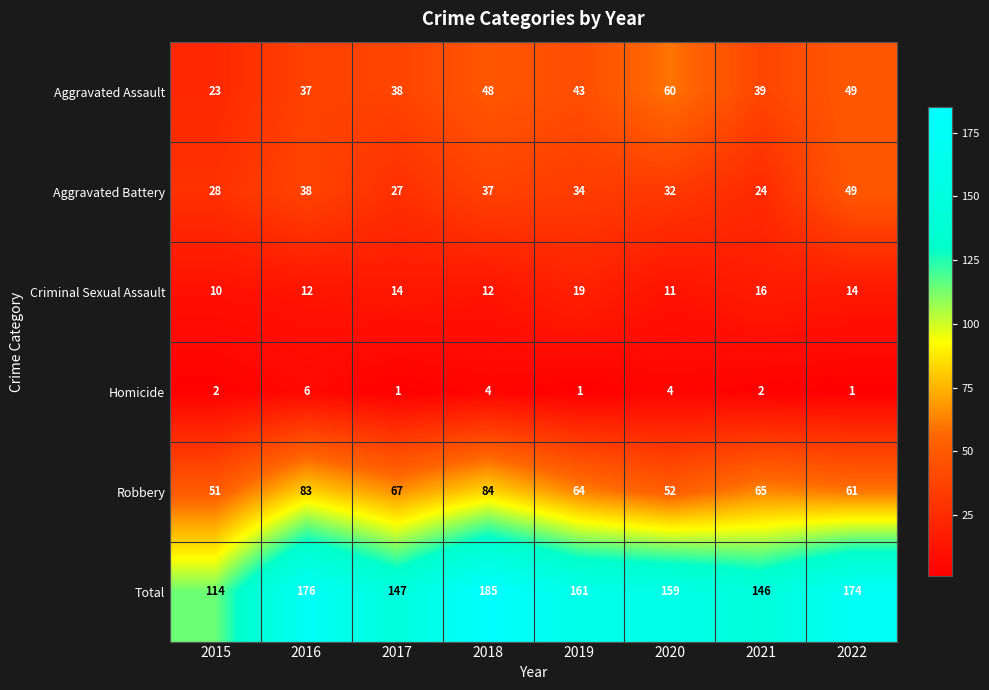

What is the difference between the maximum and second lowest values in the Total series?

39